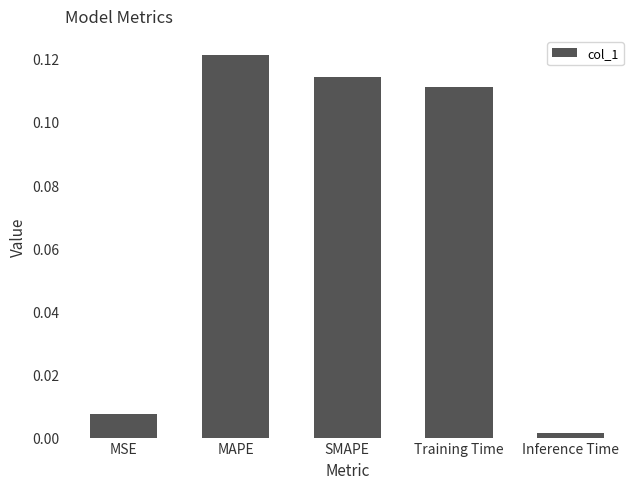

The value at Training Time is 0.0. True or false?

False